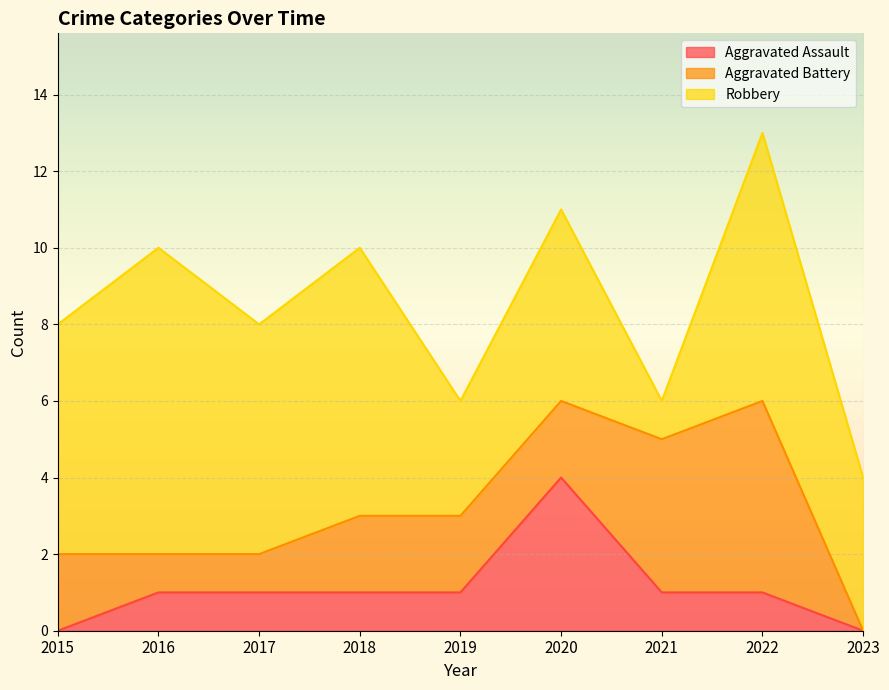

At which category does Aggravated Battery reach its first local peak?

2022